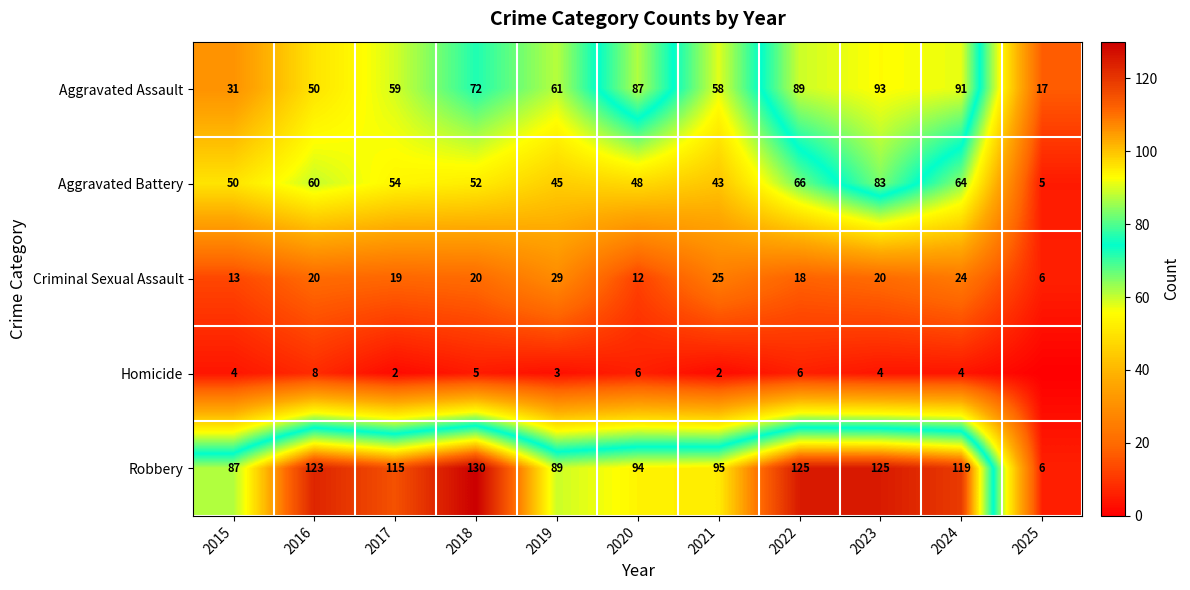

What is the difference between the Robbery values at 2019 and 2023?

36